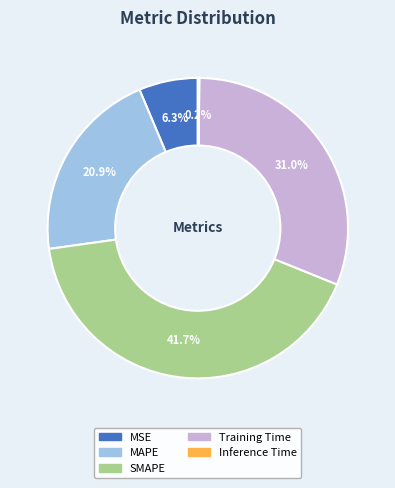

What portion of the pie excludes Training Time?

69.0%